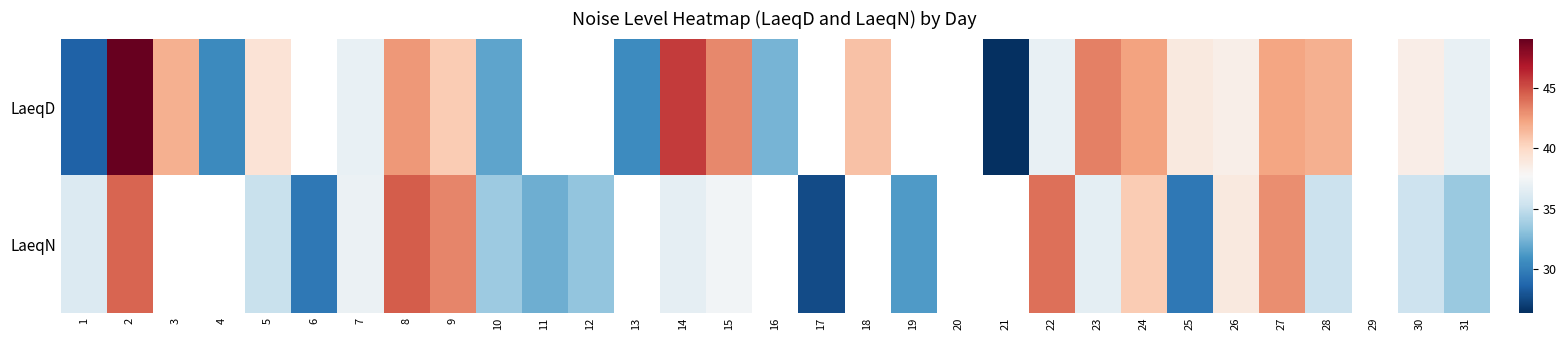

List the series in order of their peak value, lowest first.

LaeqN, LaeqD